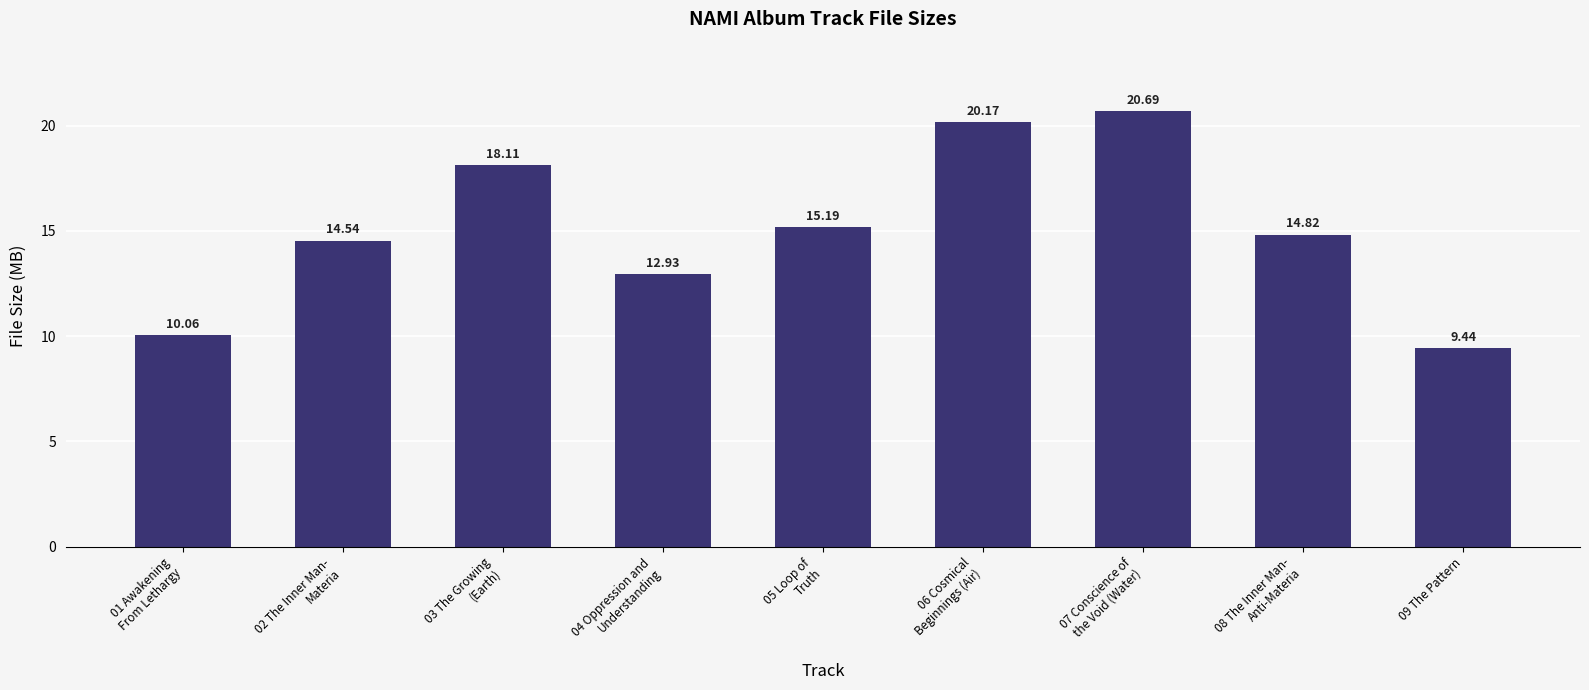

Where is the data nearest to the value 15?

08 The Inner Man-
Anti-Materia